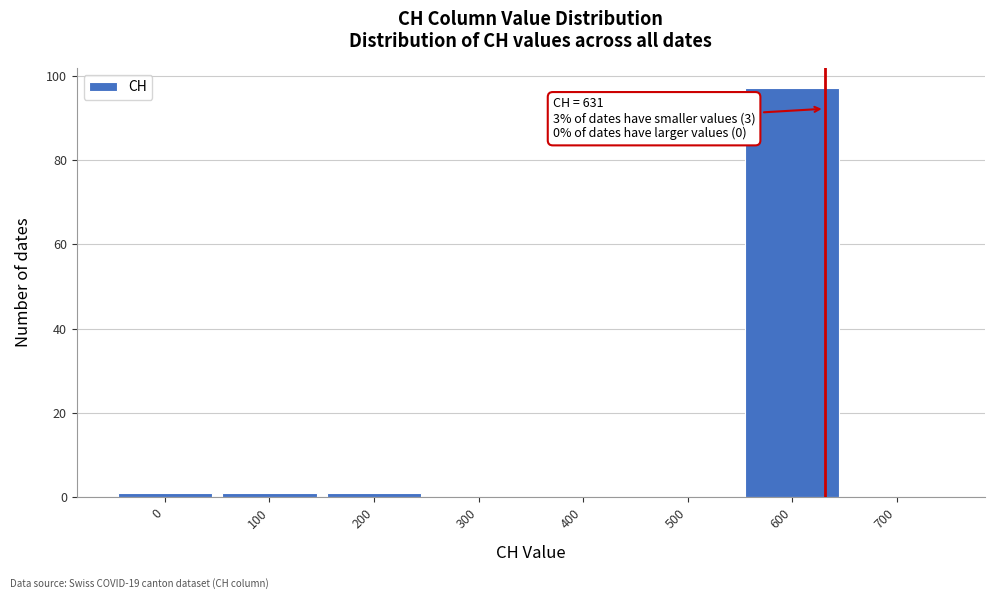

Which range on the x-axis has the tallest bar?

550 to 650